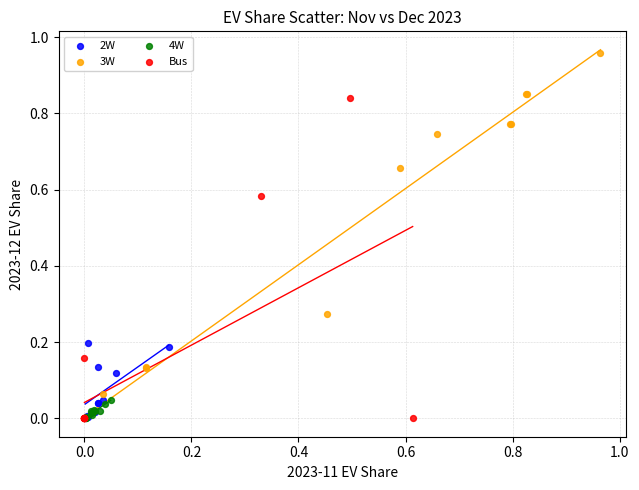

Which series has the largest Y range (max minus min)?

3W